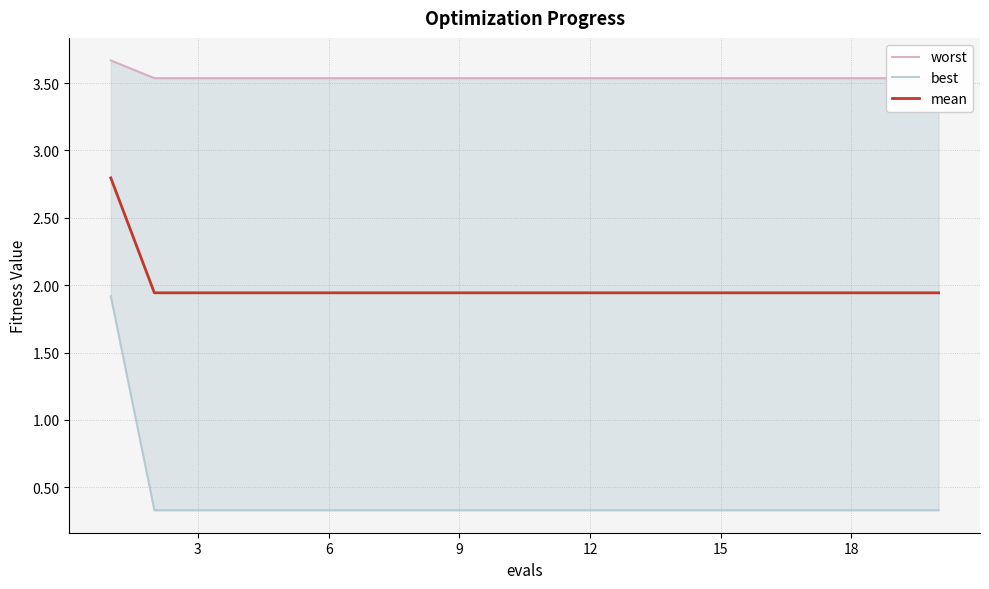

Is it true that mean equals 2.5 at 6?

False